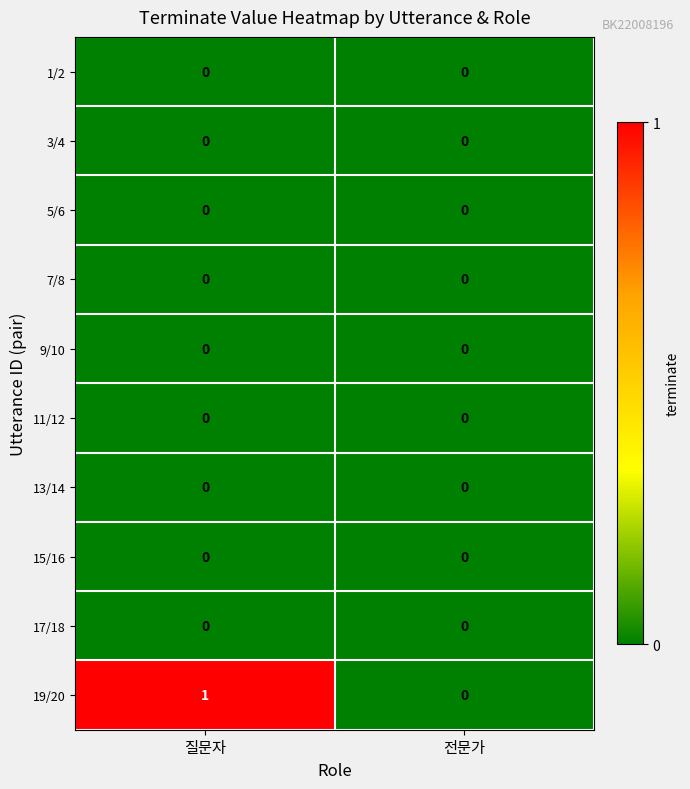

Which label corresponds to the largest value in the chart?

질문자